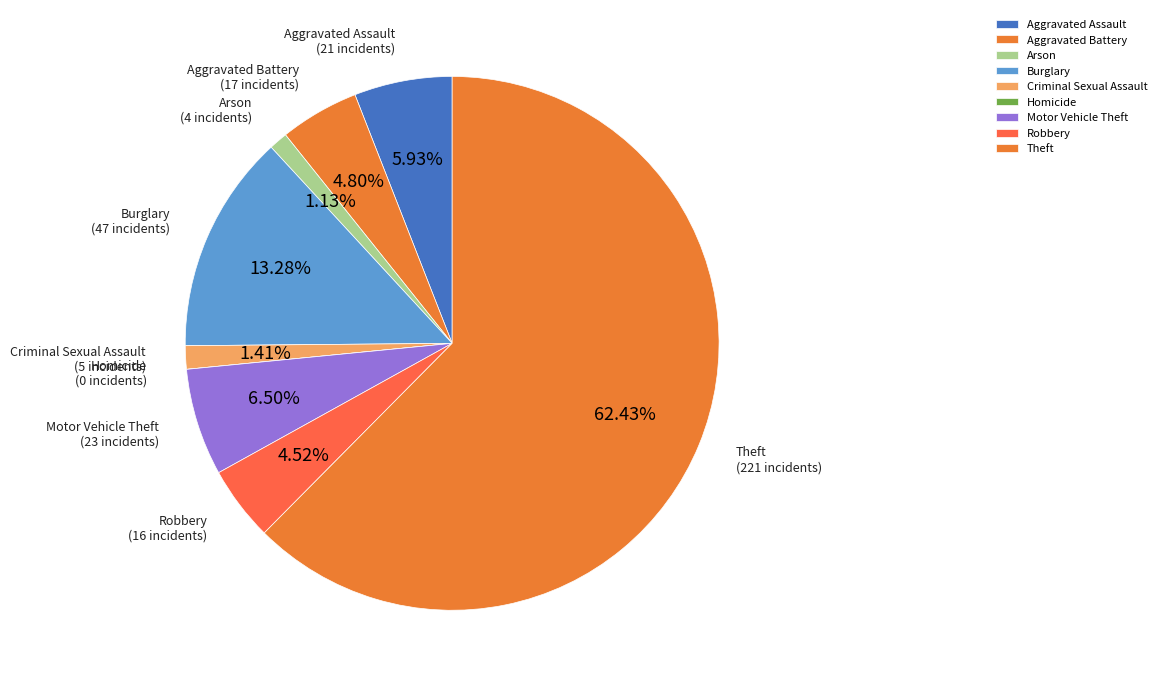

What is the ratio of the value at Burglary to the value at Aggravated Assault?

2.2